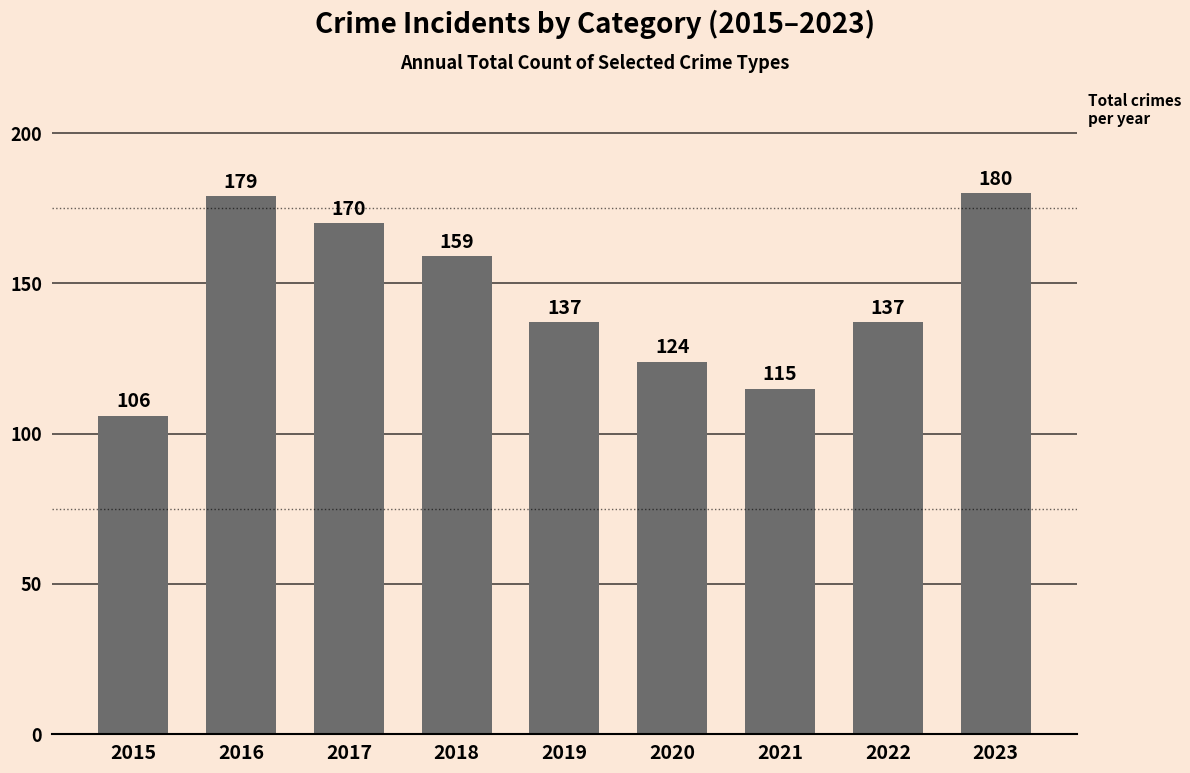

What is the sum of all values?

1307